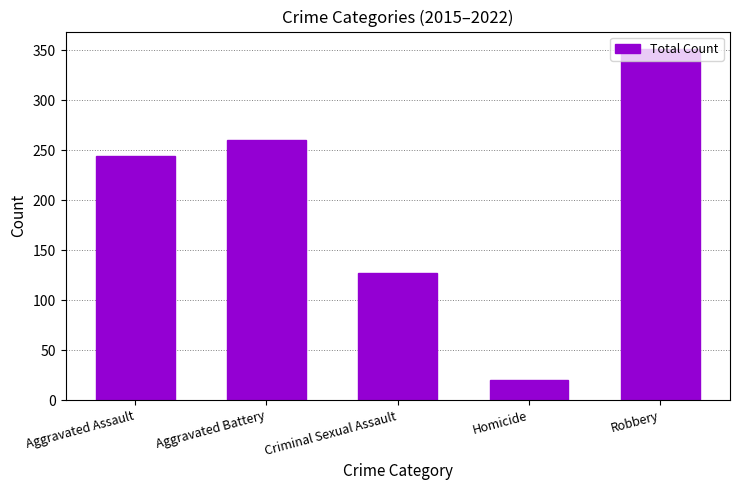

Read the value at Aggravated Assault.

244